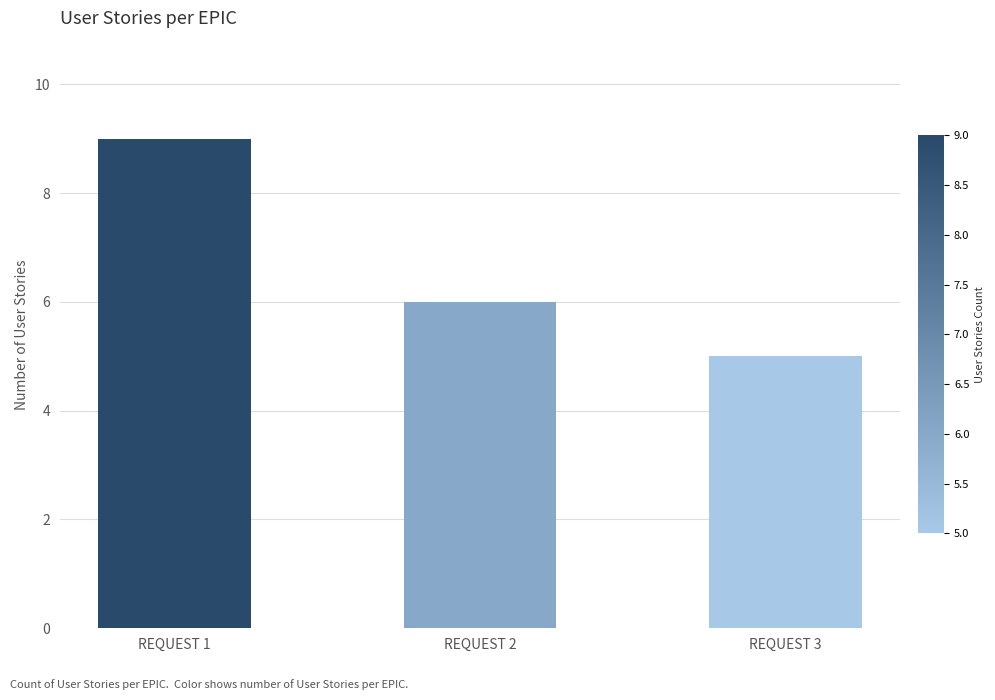

The value at REQUEST 2 is 6. True or false?

True